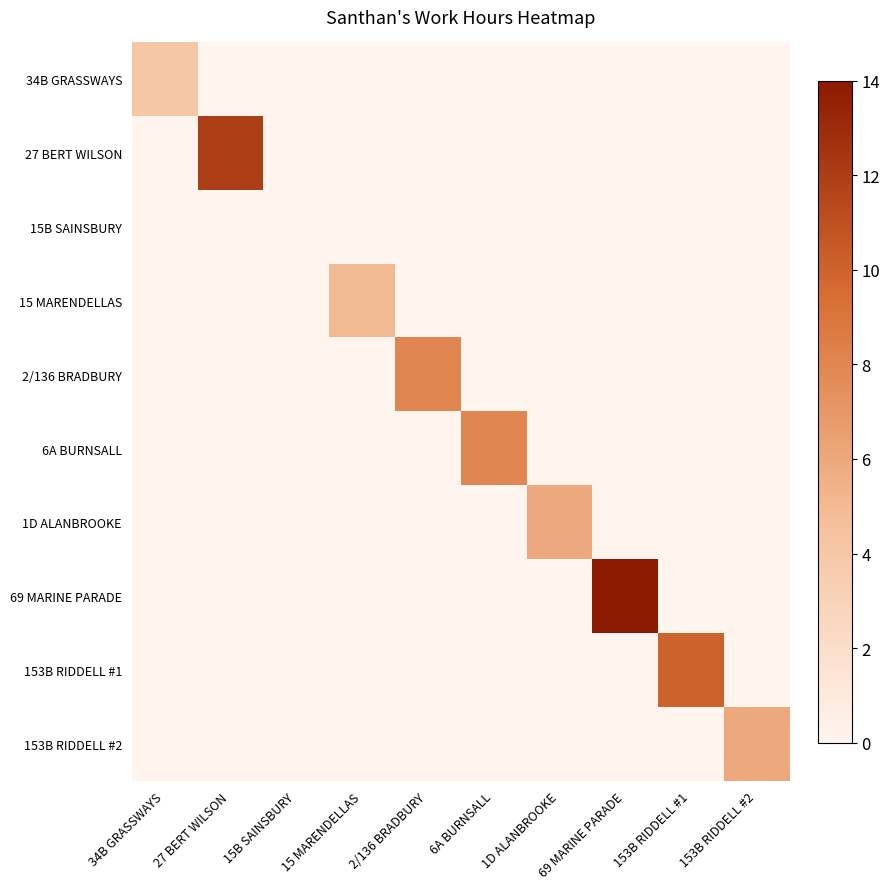

Which series changed the most between 15B SAINSBURY and 6A BURNSALL?

6A BURNSALL